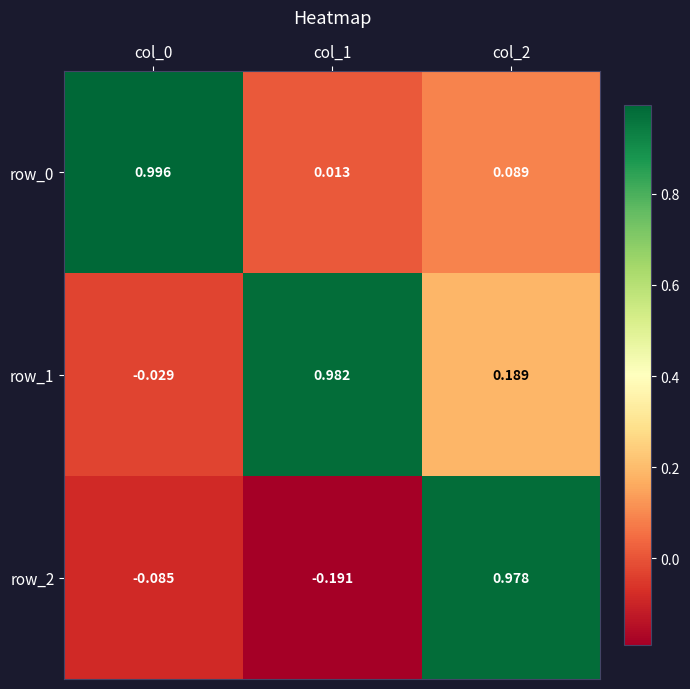

Is the value of row_0 at col_1 greater than the value of row_1 at col_0?

Yes